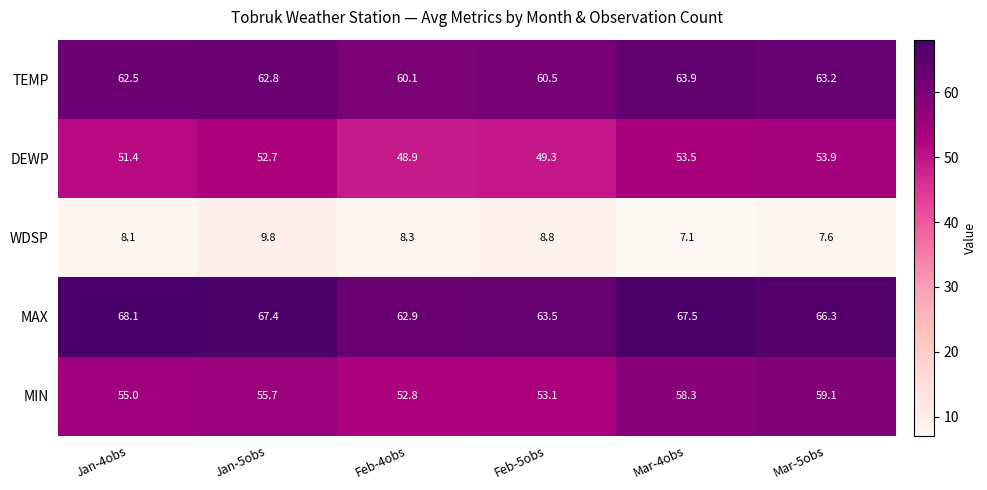

What is the difference between the highest and lowest values at Feb-5obs?

54.7